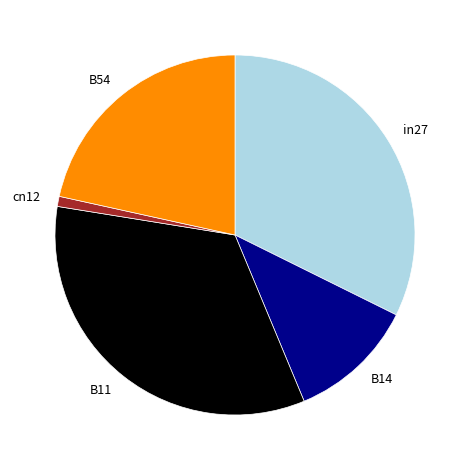

Is there a majority slice in this chart?

No